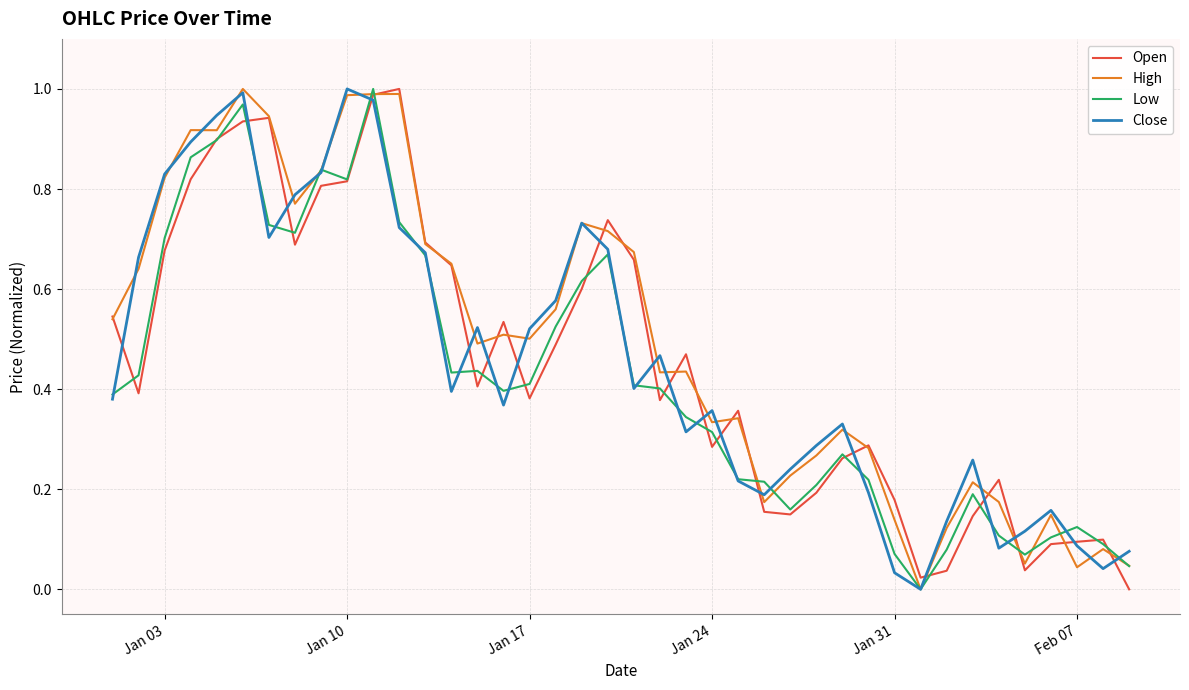

What is the difference between the maximum and minimum values in the Close series?

1.0